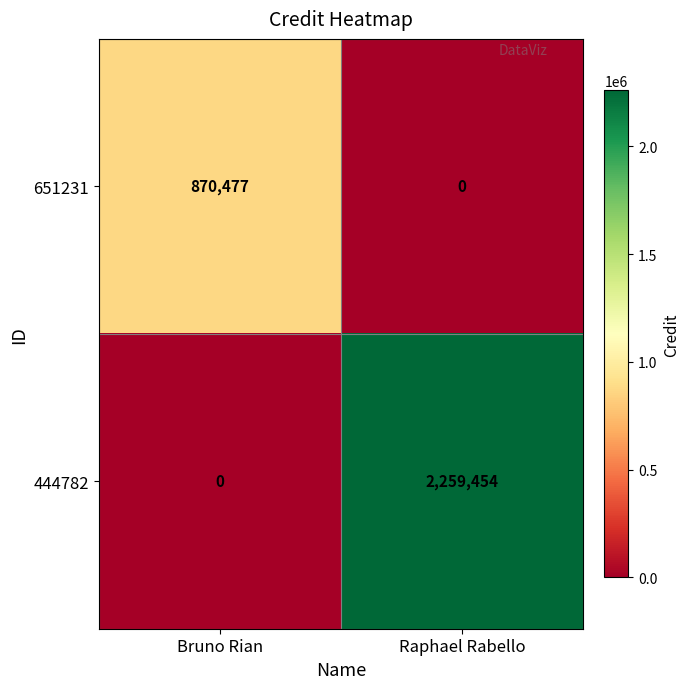

What is the difference between the maximum and minimum values in the 651231 series?

870477